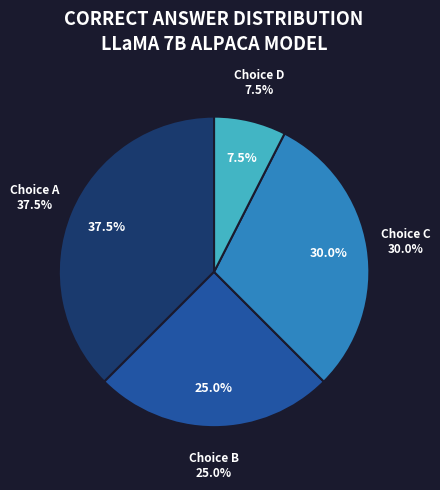

Do 38 and 7 together represent more than half of the pie?

No